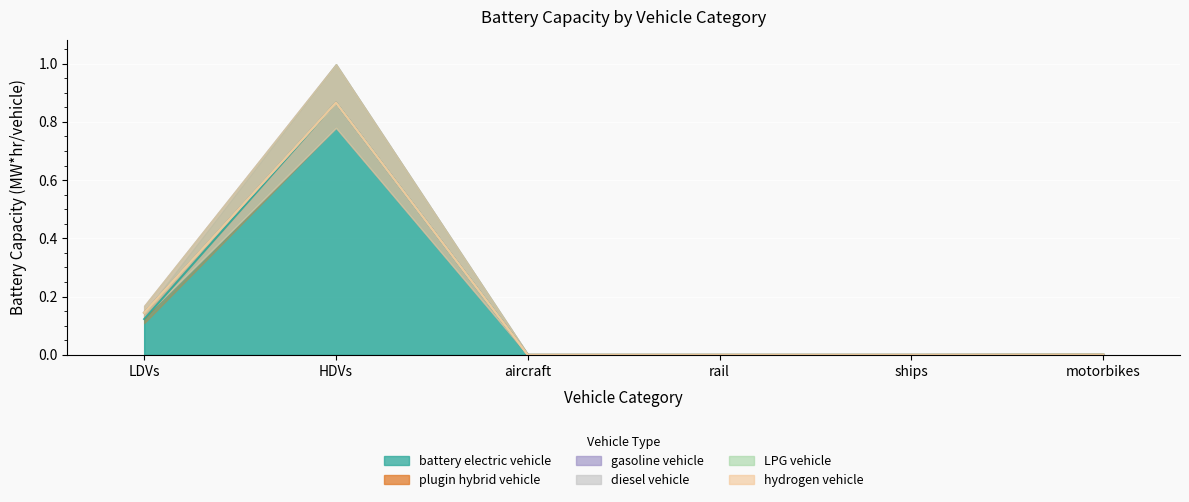

At which label is LPG vehicle closest to 0?

LDVs